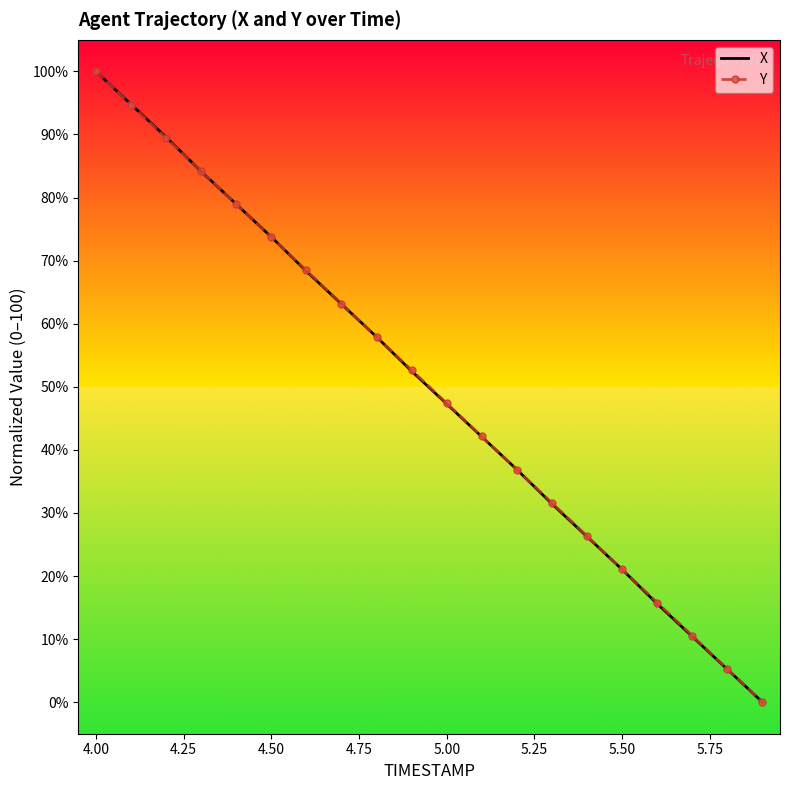

What is the maximum value shown in the chart?

100.0